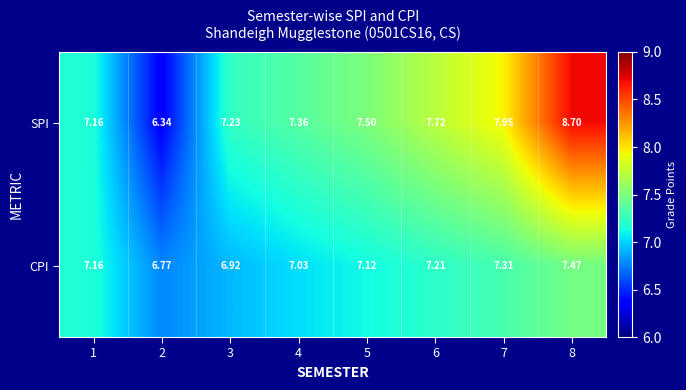

Which series has the largest total across all categories?

SPI